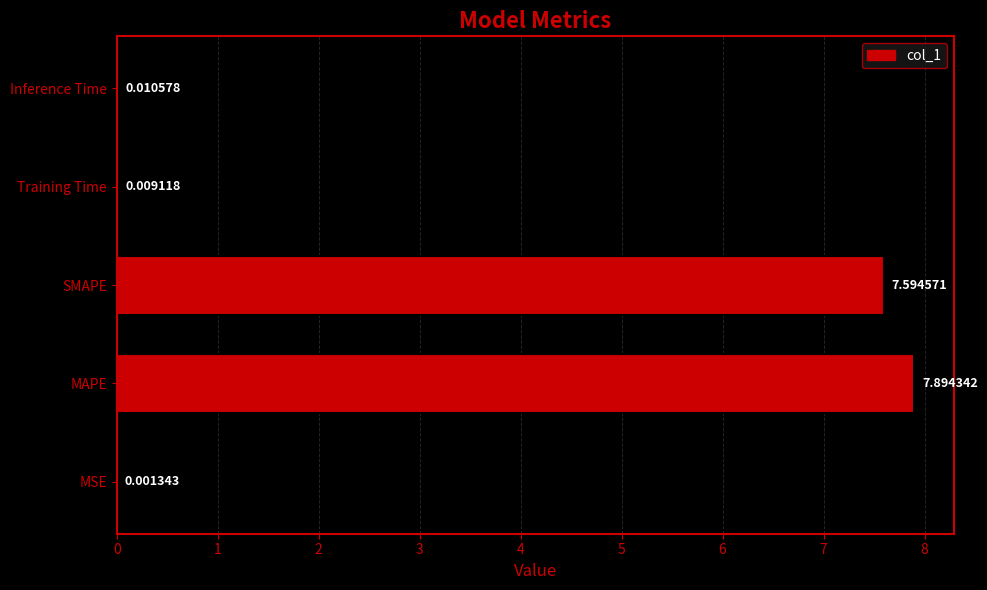

What is the sum of the values at MAPE and Training Time?

7.9